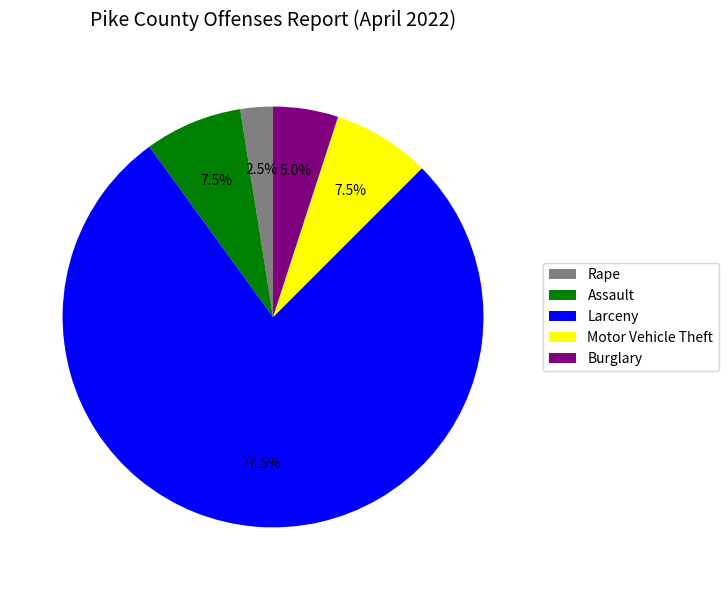

What portion of the pie excludes Larceny?

22.5%